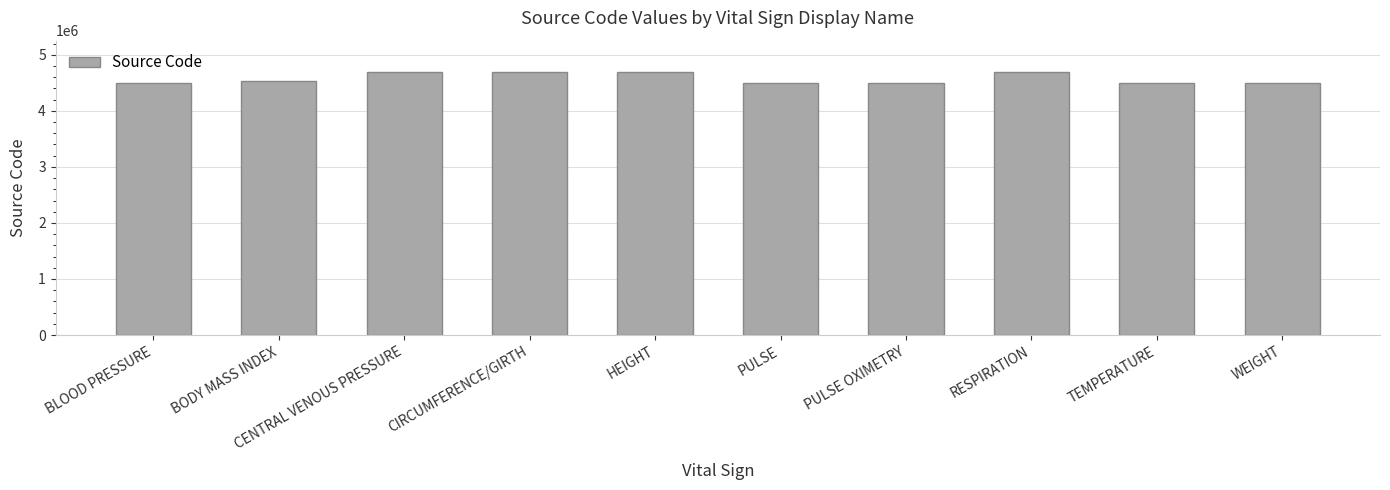

What is the smallest value displayed?

4500634